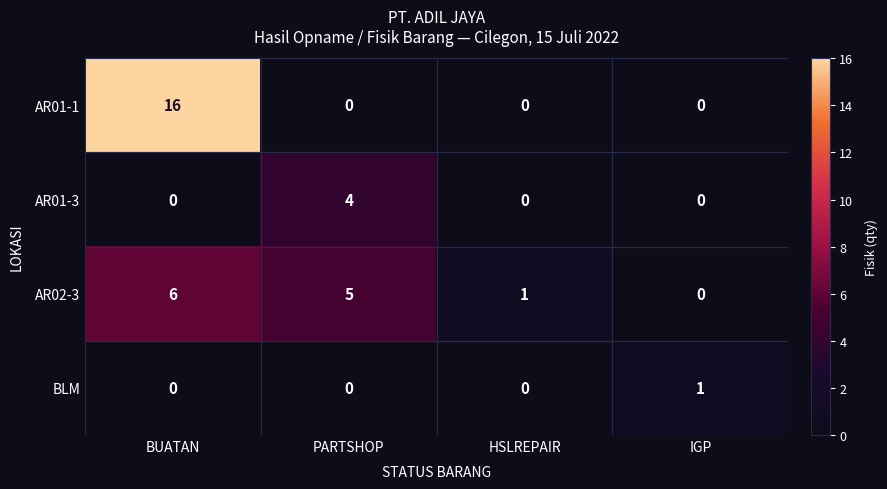

List the series in order of their overall mean, lowest first.

BLM, AR01-3, AR02-3, AR01-1